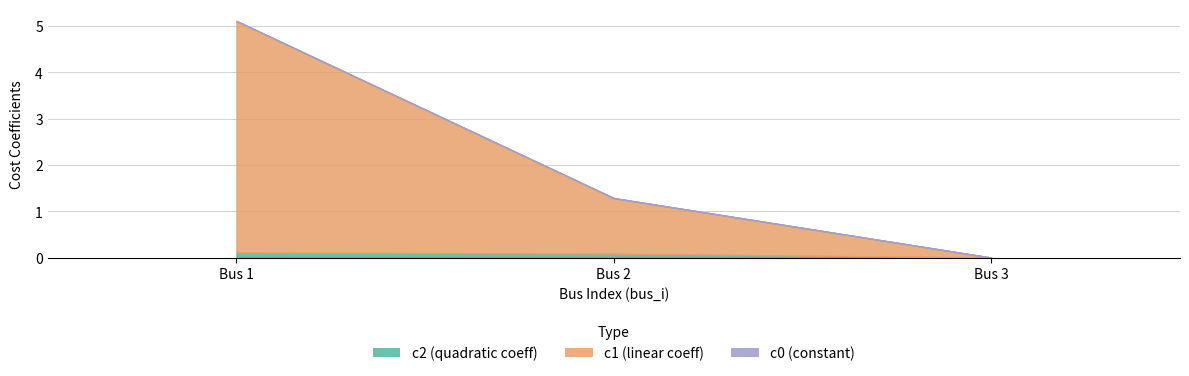

What are all the series names shown in the legend?

c2, c1, c0